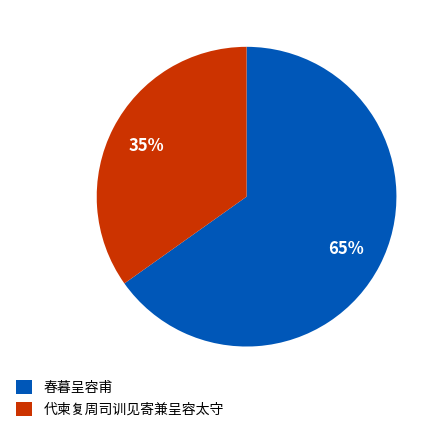

Count the number of slices in the pie.

2